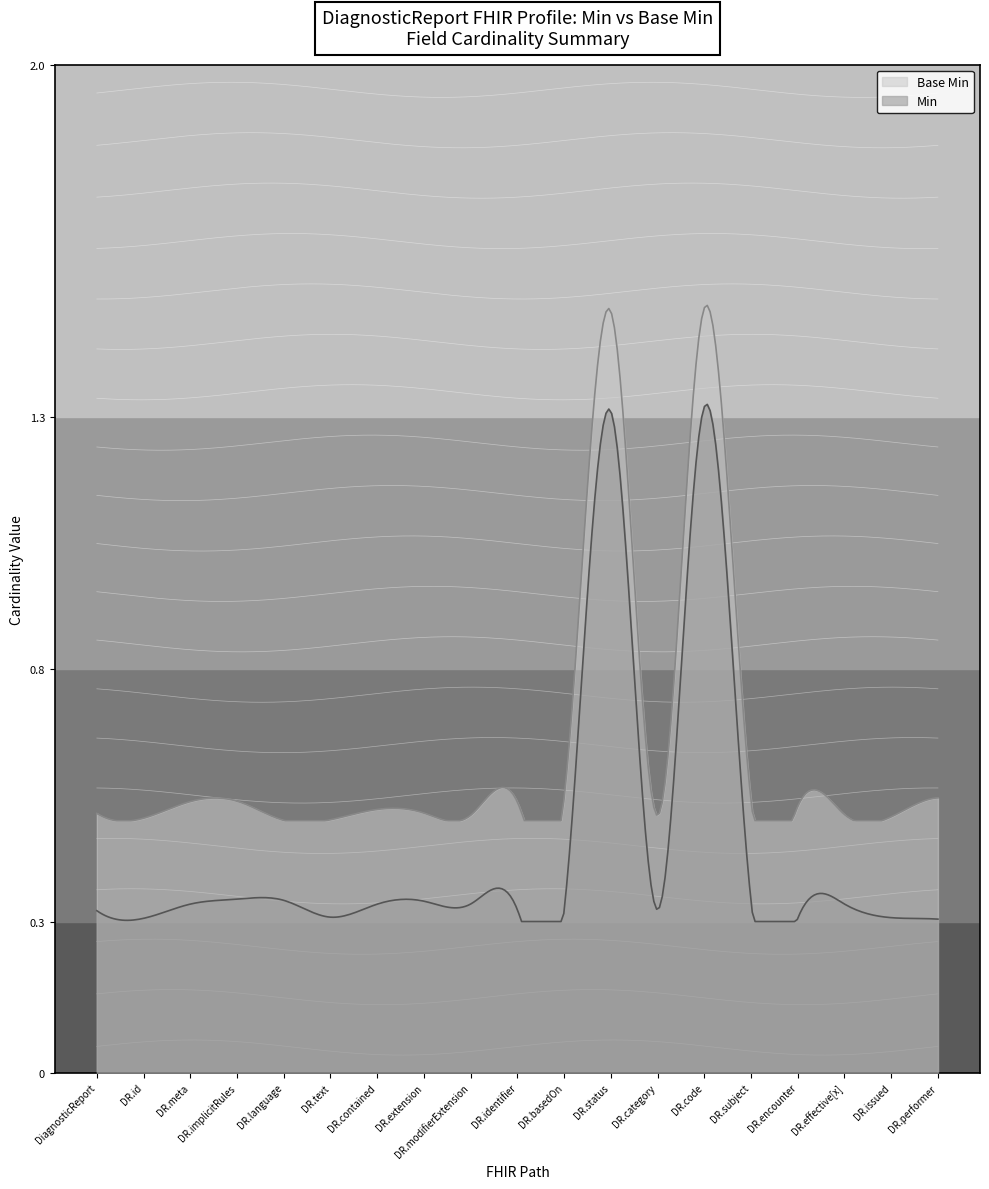

What is the difference between the maximum and second lowest values in the Base Min series?

1